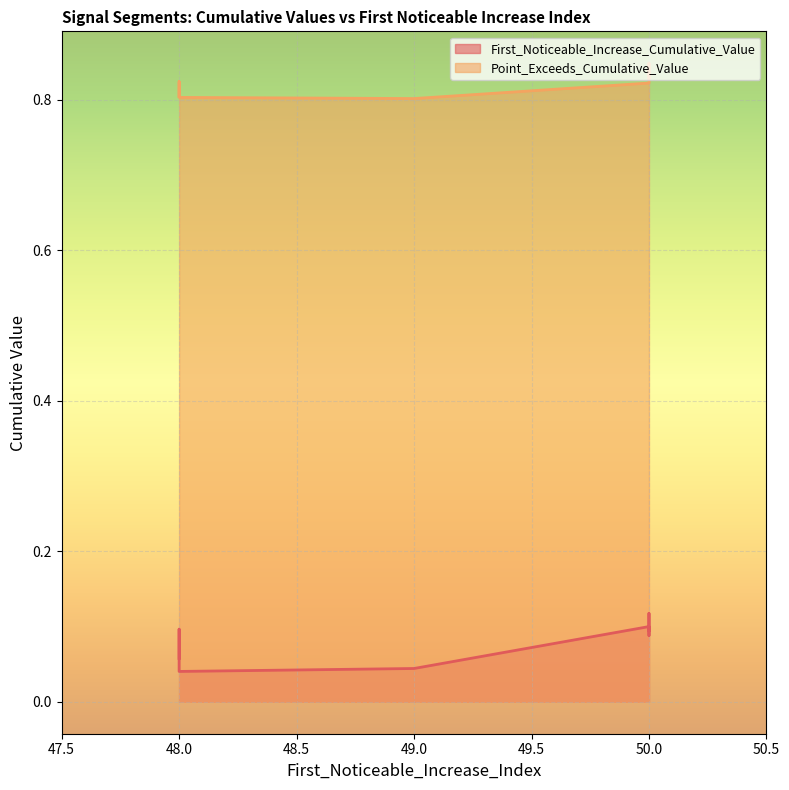

Where is Point_Exceeds_Cumulative_Value nearest to the value 0?

49